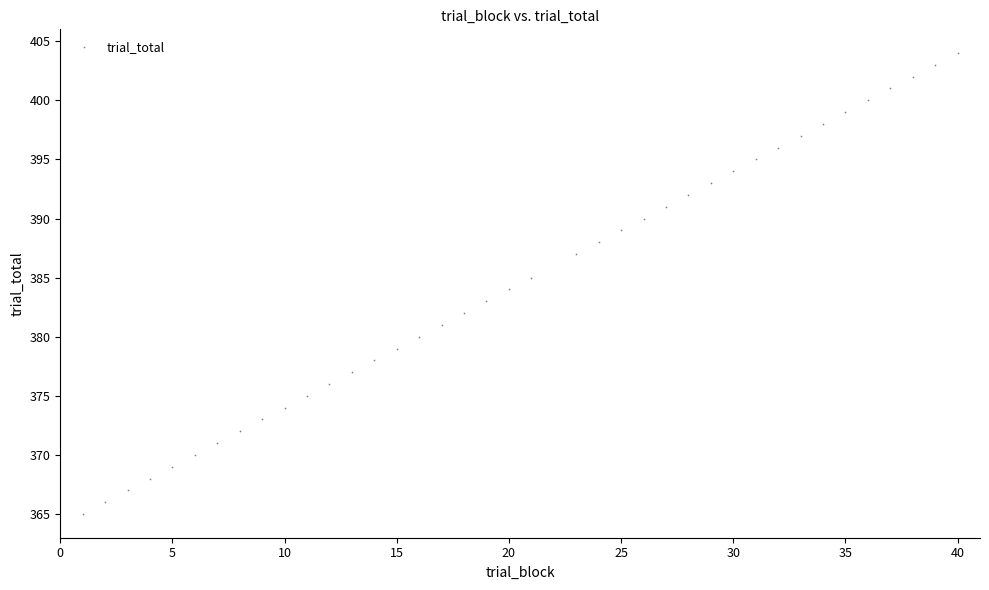

What is the range of Y values (max minus min)?

39